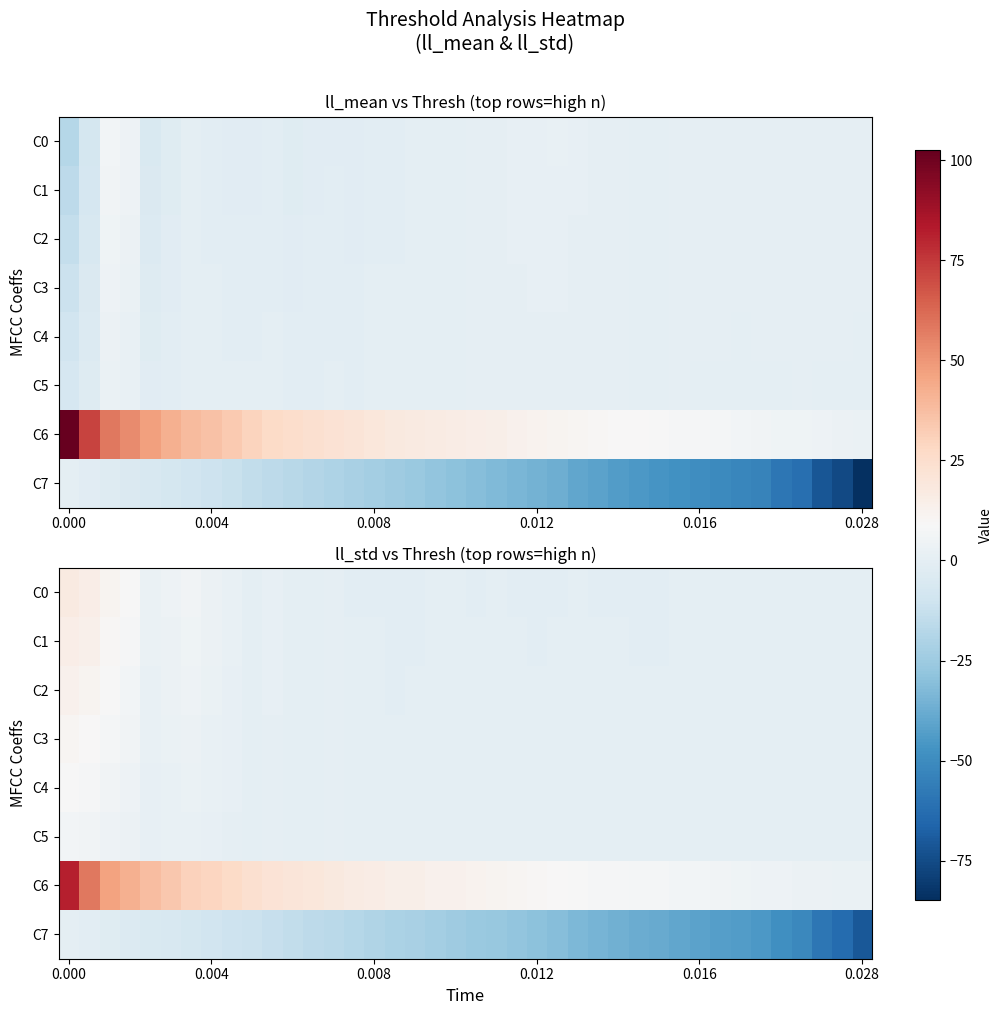

How many values in C0 are above zero?

13